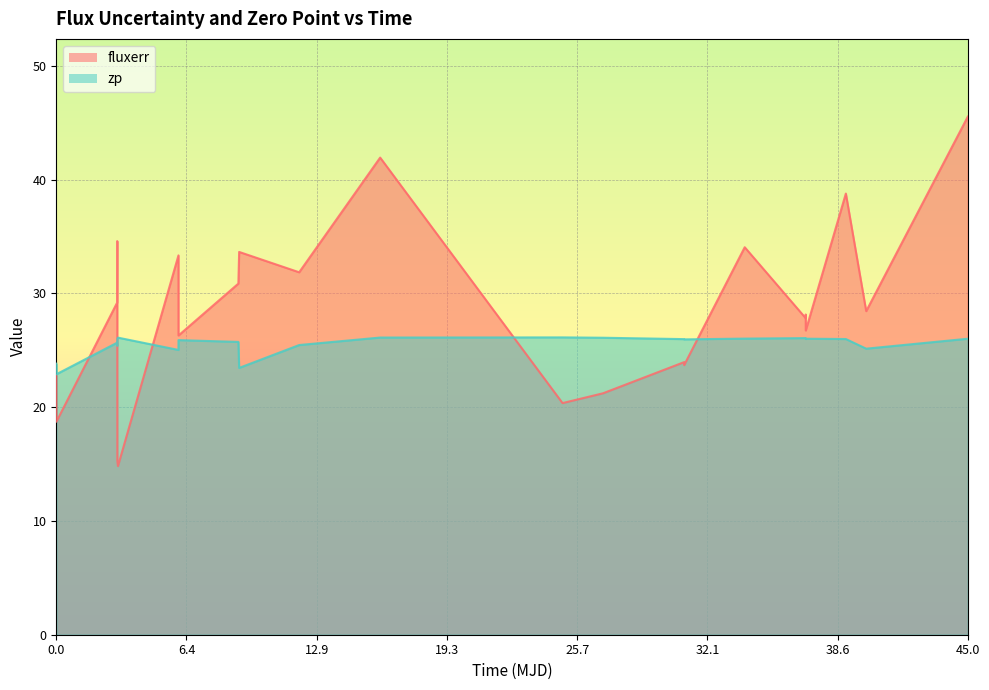

True or false: zp and fluxerr cross at least once.

True